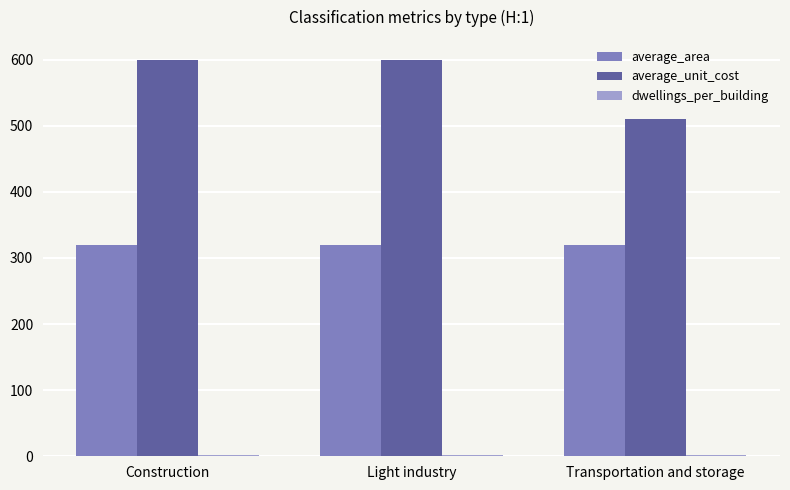

What is the spread (max minus min) of values at Transportation and storage?

508.8